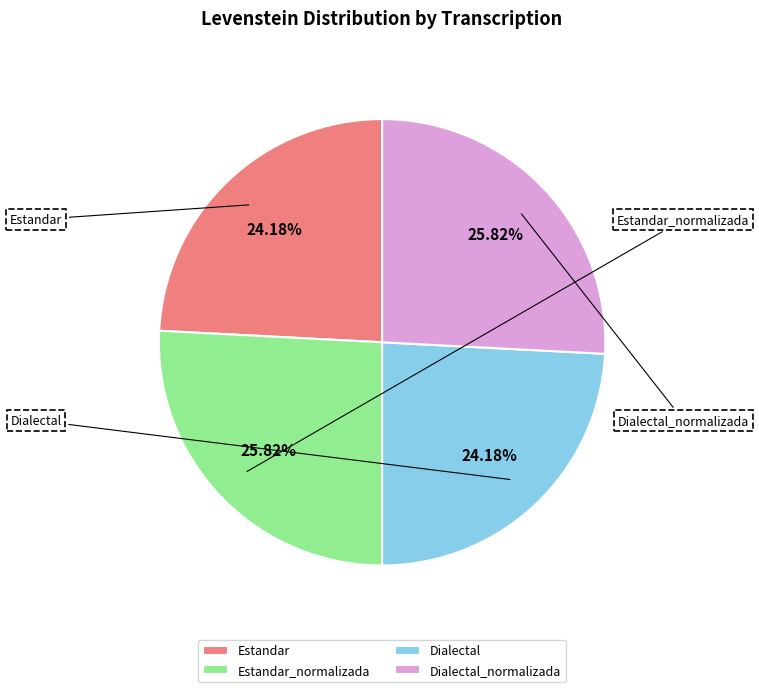

To the nearest percent, what is the difference between the largest and smallest slice percentages?

2%